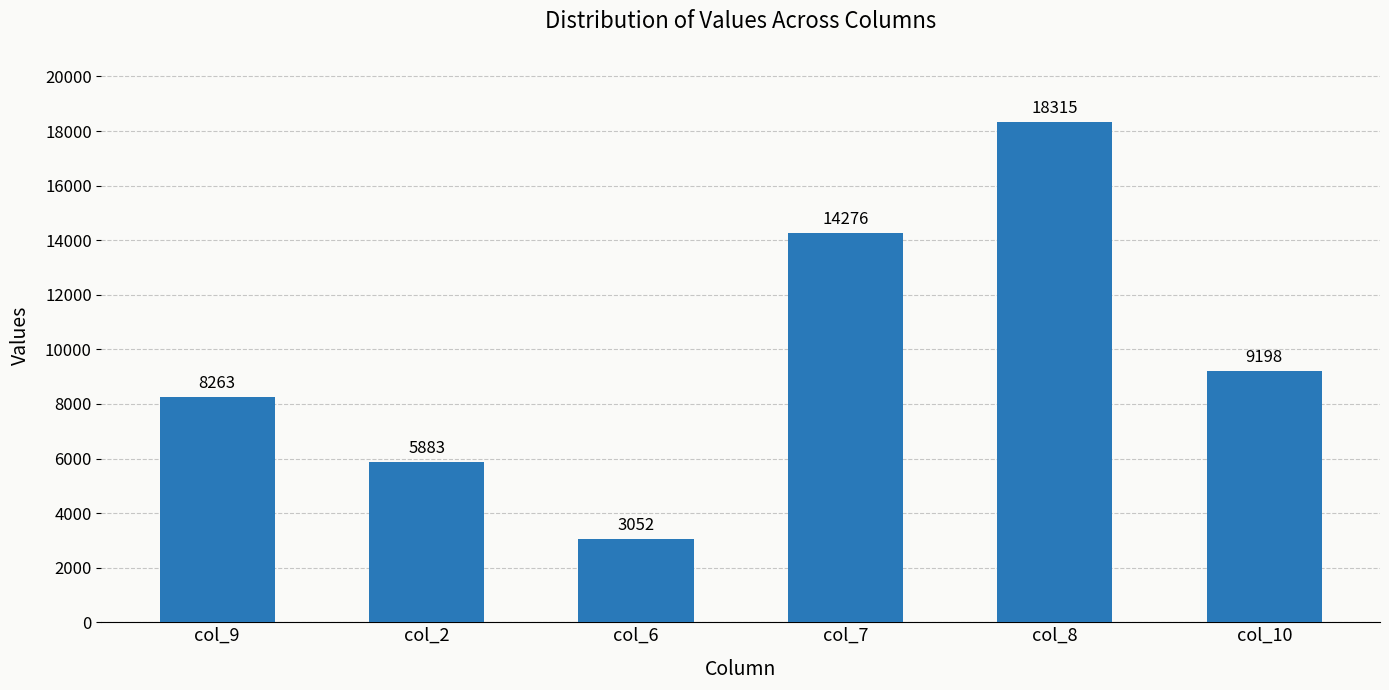

What is the change in value from col_9 to col_6?

-5211